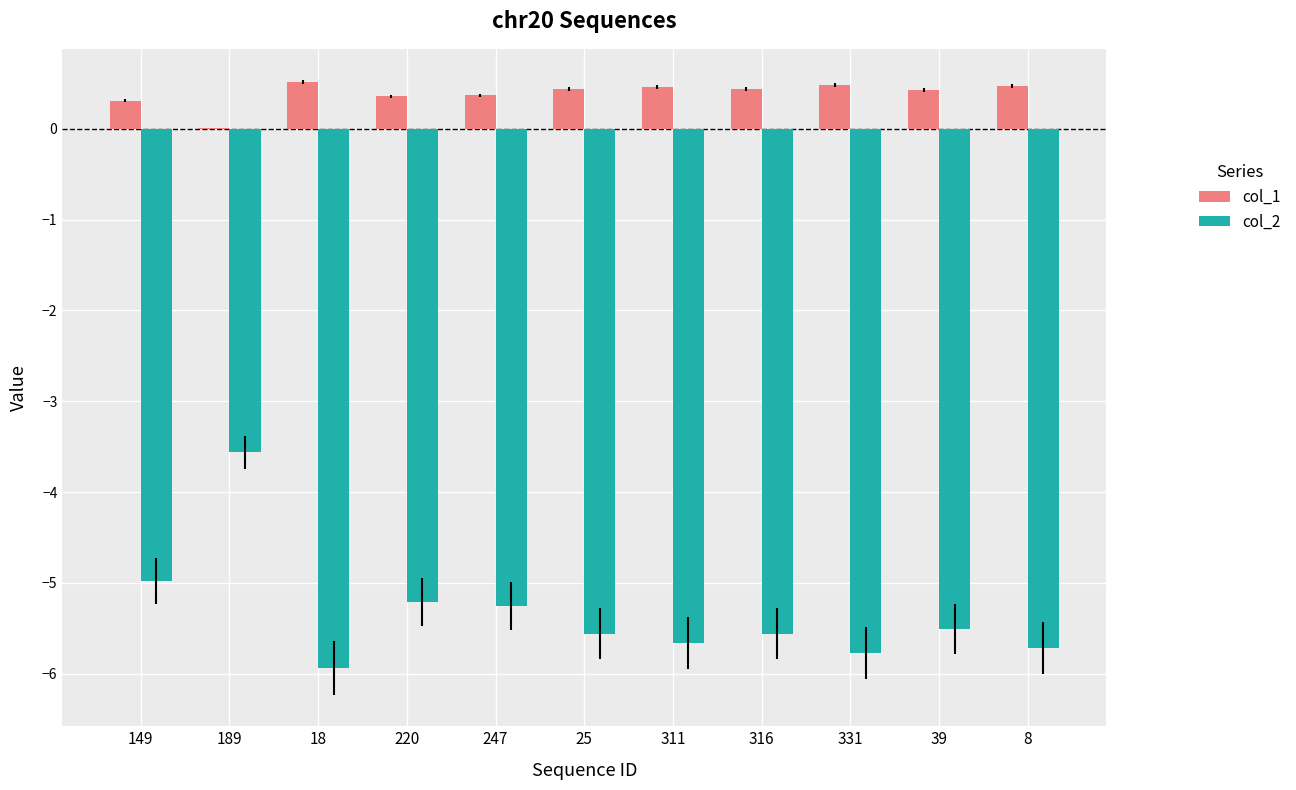

The col_2 series shows -5.5 at 39. True or false?

True